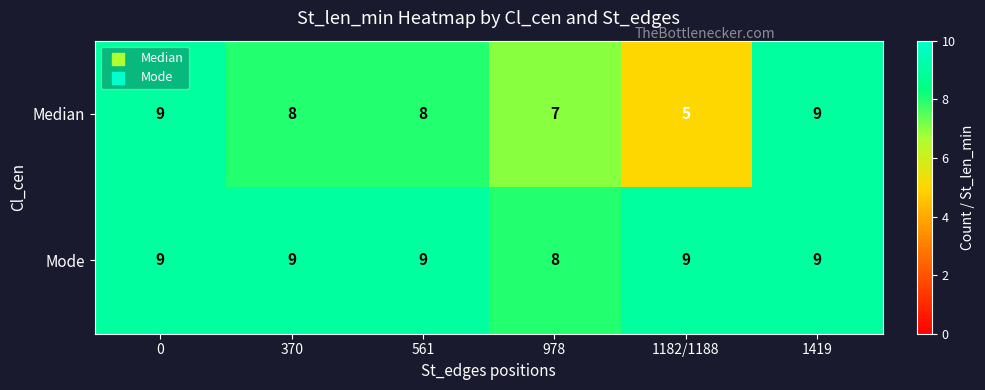

What is the minimum value shown in the chart?

5